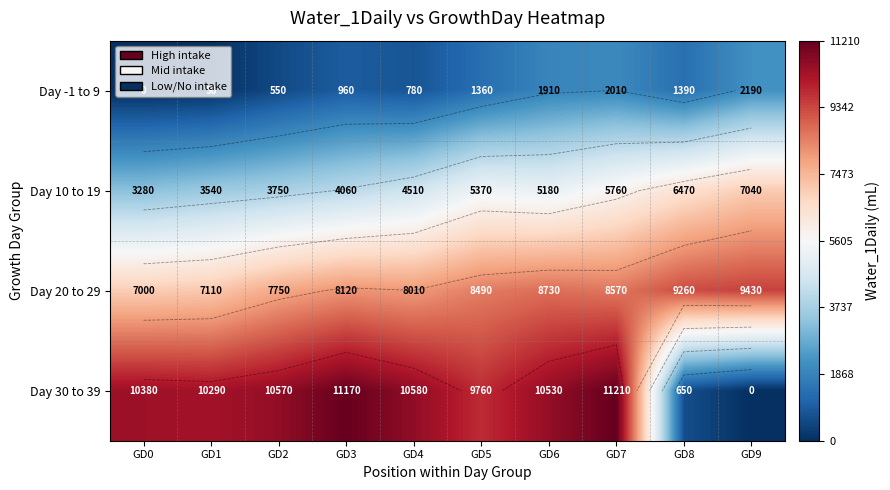

What is the sum of the Day 10 to 19 values at GD5 and GD1?

8910